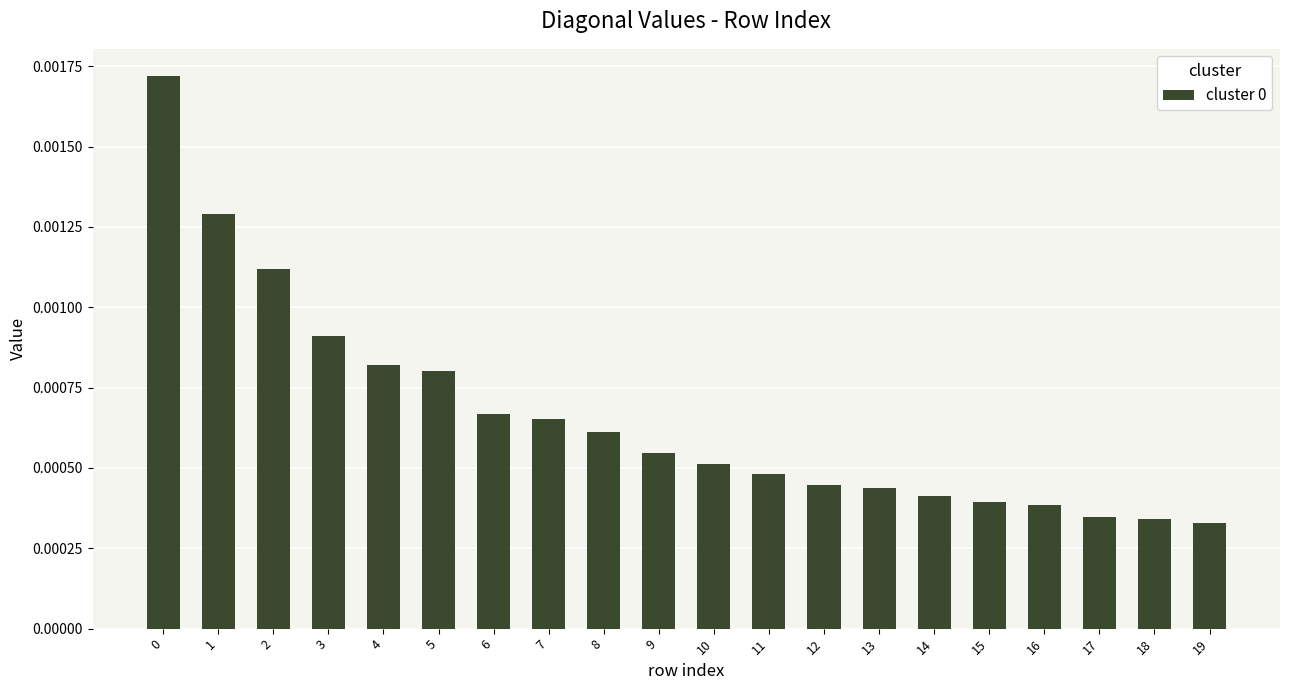

Count the values in the range 0 to 1.

20